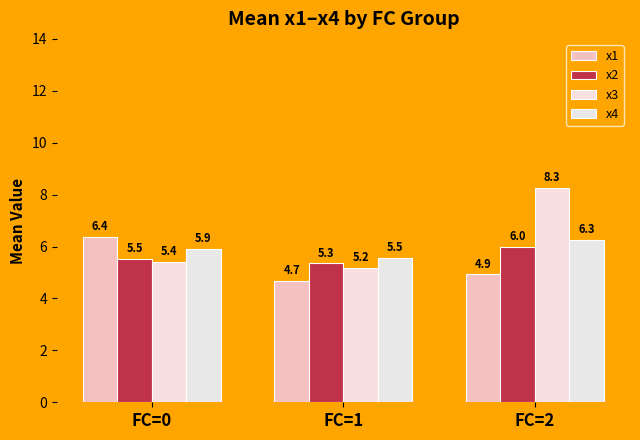

What is the difference between the maximum and minimum values in the x3 series?

3.1